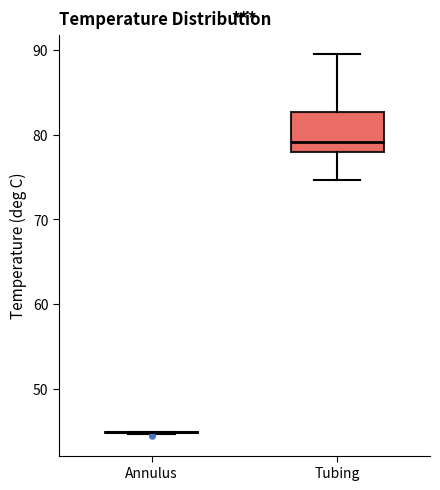

Reading left to right, read every box against the y-axis: the position of its median line, the range the box covers, and the ends of its whiskers. The values are not printed on the chart, so give them approximately, as read against the axis.

Annulus: box collapsed to a line at 45, whiskers 45 to 45
Tubing: median 79, box 78 to 83, whiskers 75 to 90